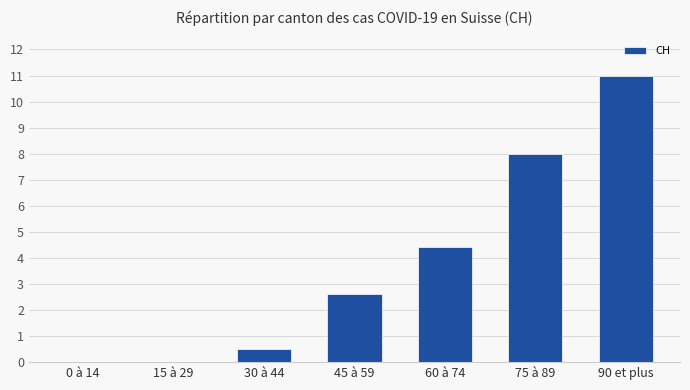

At which label does the data first exceed 2?

45 à 59